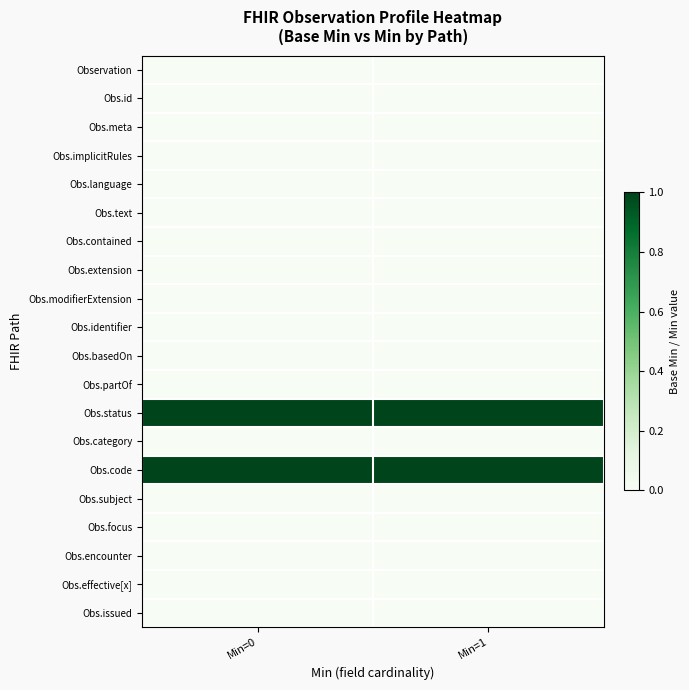

Which label corresponds to the smallest value in the chart?

Min=0